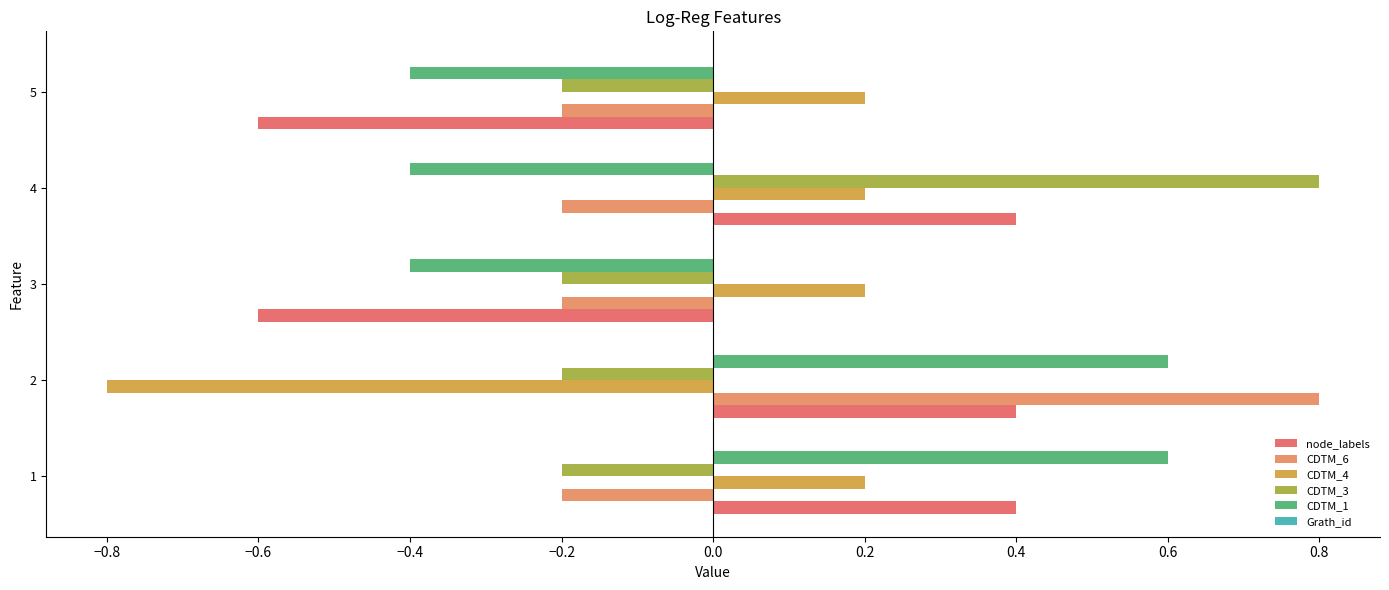

Which category has the highest value in the CDTM_6 series?

2